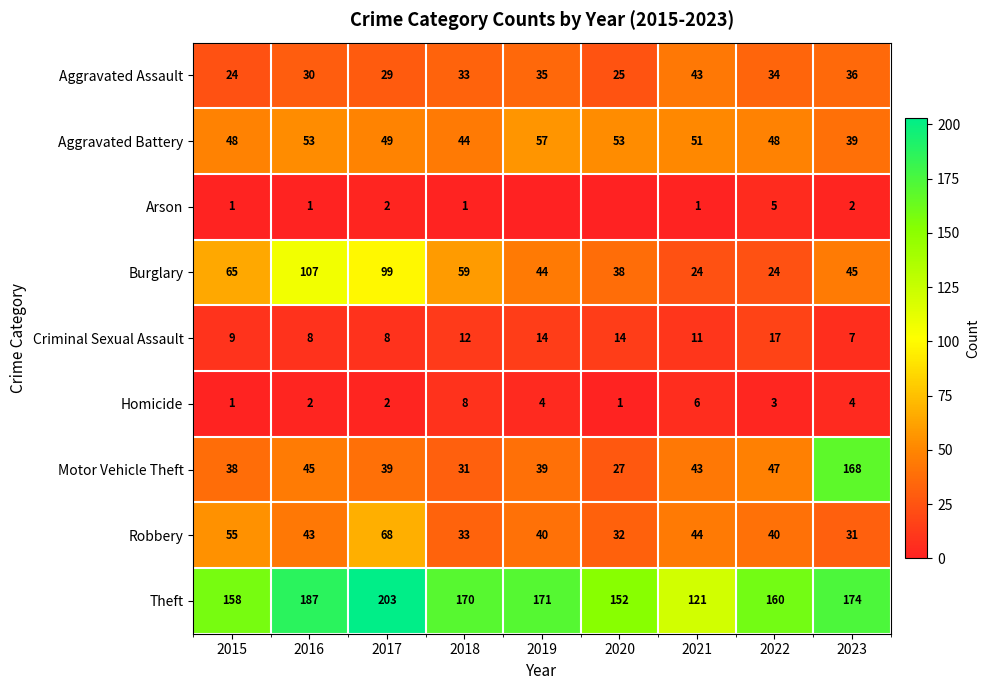

List the labels in order of Theft value, largest first.

2017, 2016, 2023, 2019, 2018, 2022, 2015, 2020, 2021